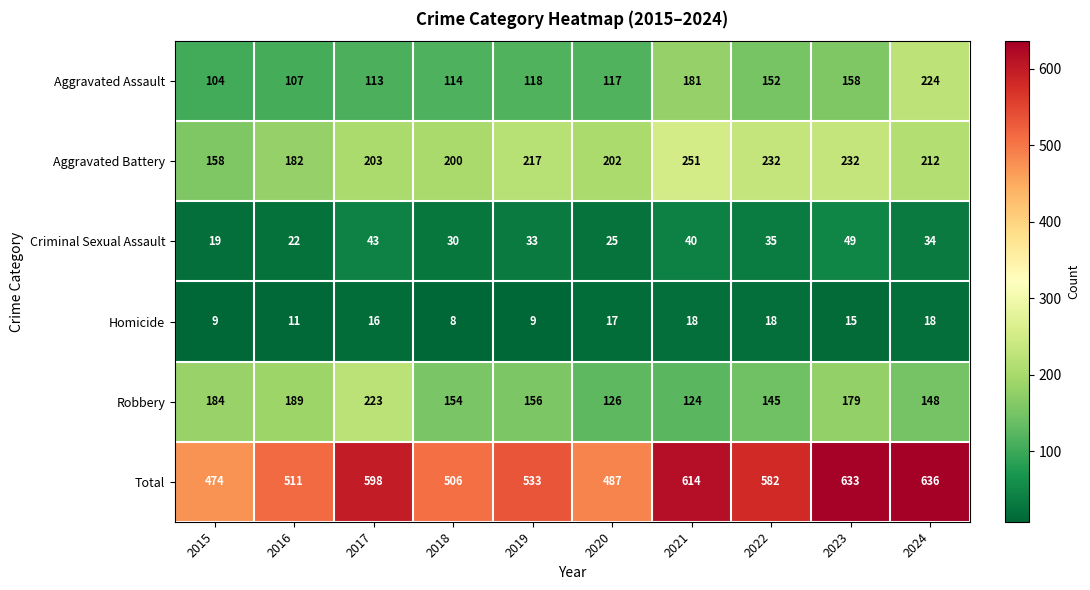

What is the sum of the Homicide values at 2021 and 2020?

35